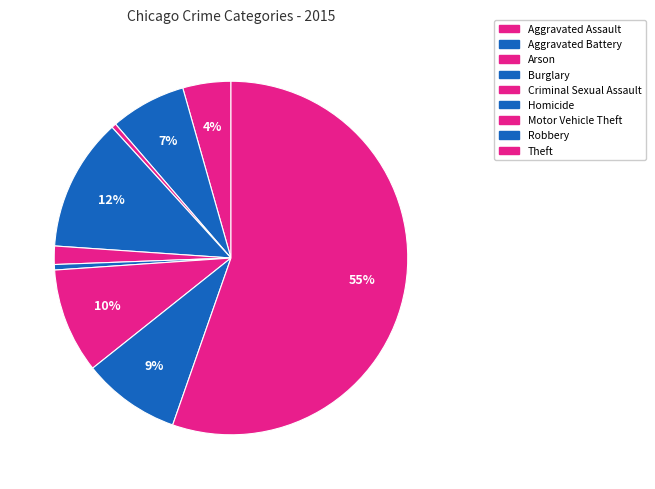

Approximately how many times larger is the value at Aggravated Assault compared to Burglary?

0.4